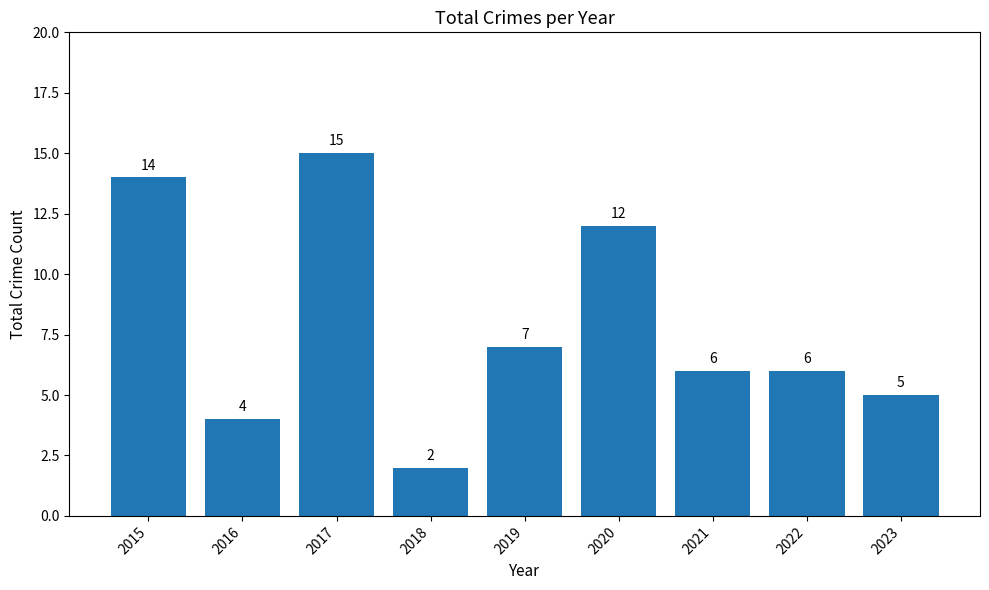

Which label corresponds to the largest value in the chart?

2017